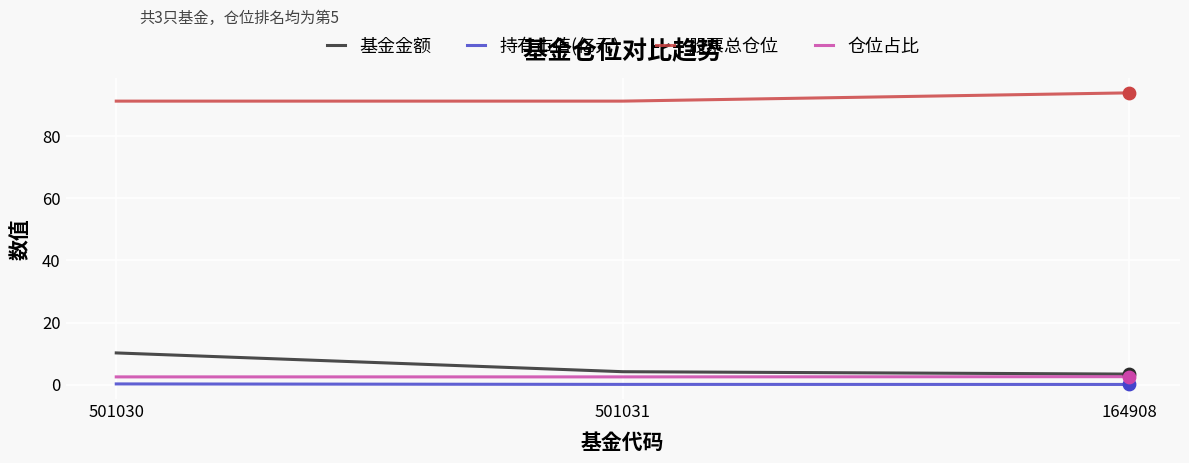

The value of 仓位占比 at 501031 is 2.5. True or false?

True